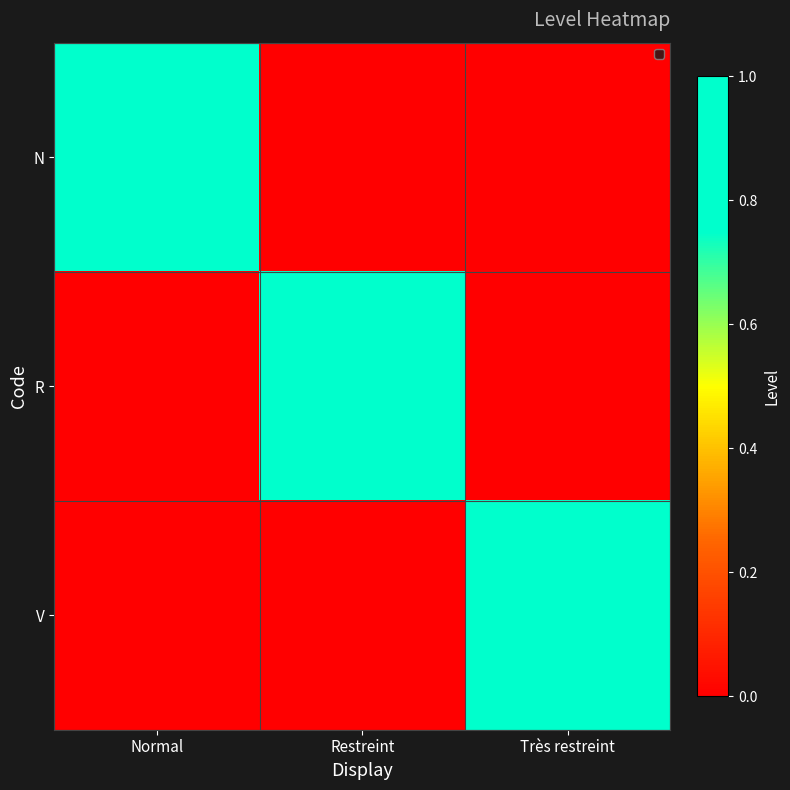

At which category is the sum across all series the highest?

Normal